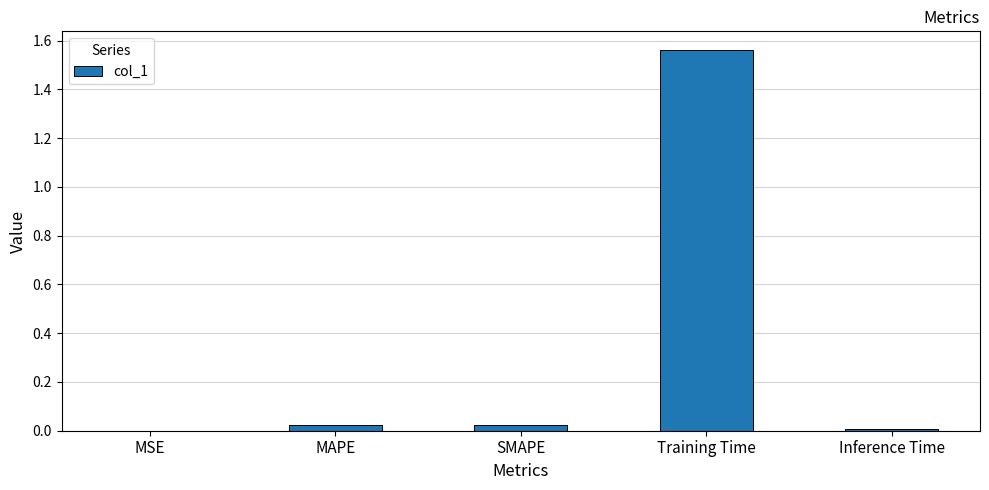

The chart shows a value of 0.0 at MAPE. True or false?

True